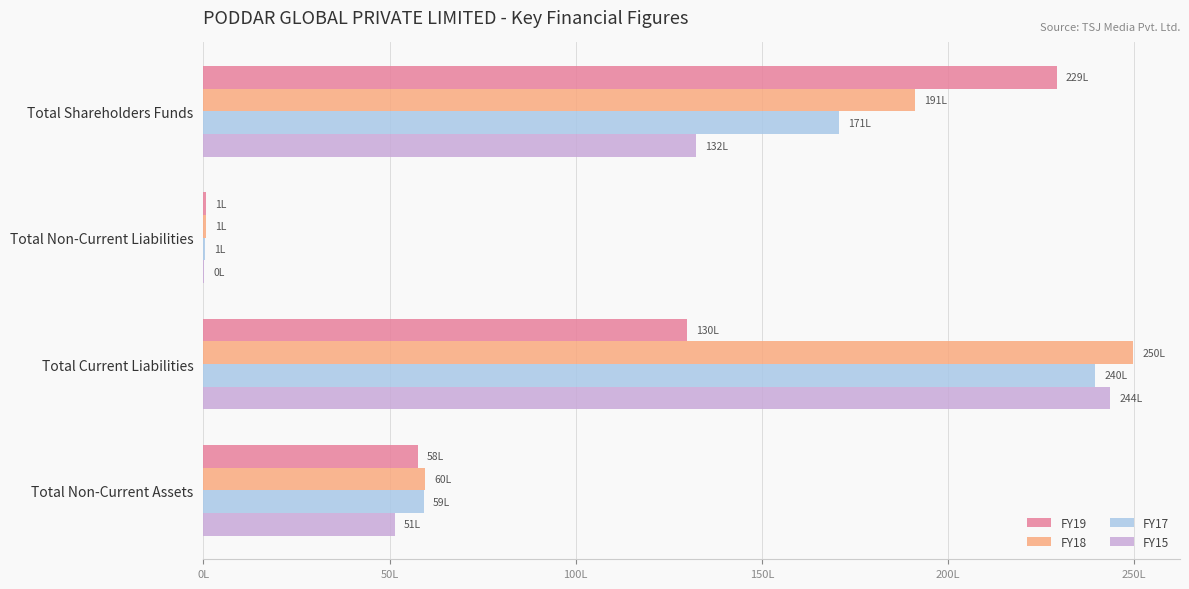

What are all the series names shown in the legend?

FY19, FY18, FY17, FY15